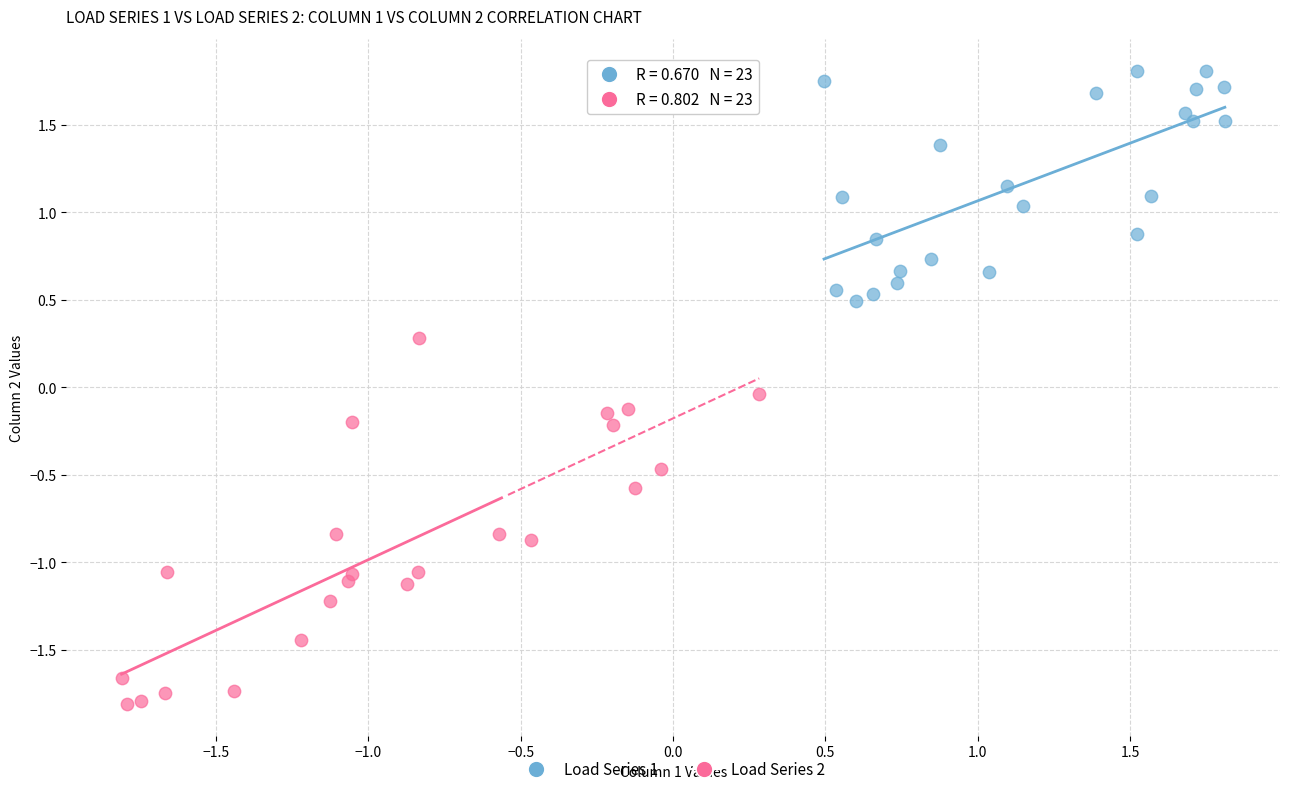

What are all the series names shown in the legend?

Load Series 1, Load Series 2